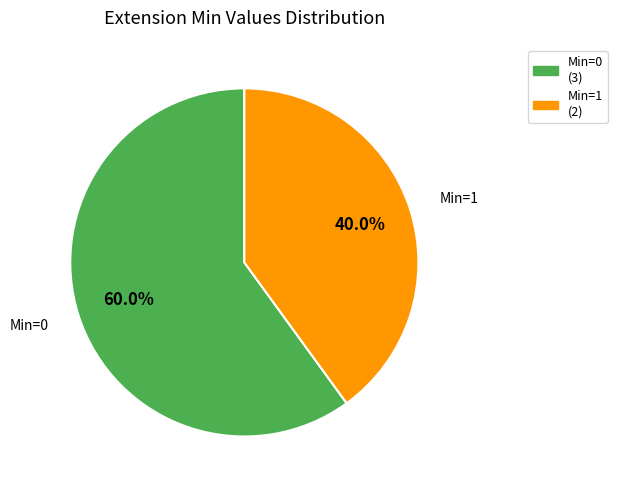

What is the ratio of the value at Min=0 (3) to the value at Min=1 (2)?

1.5